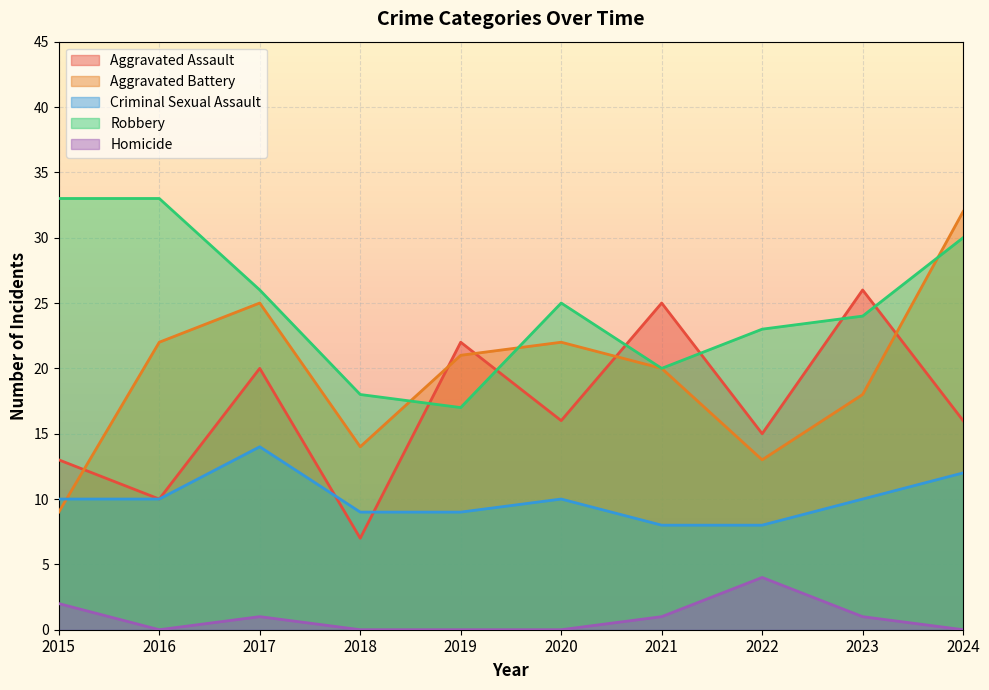

At which category is the sum across all series the highest?

2024